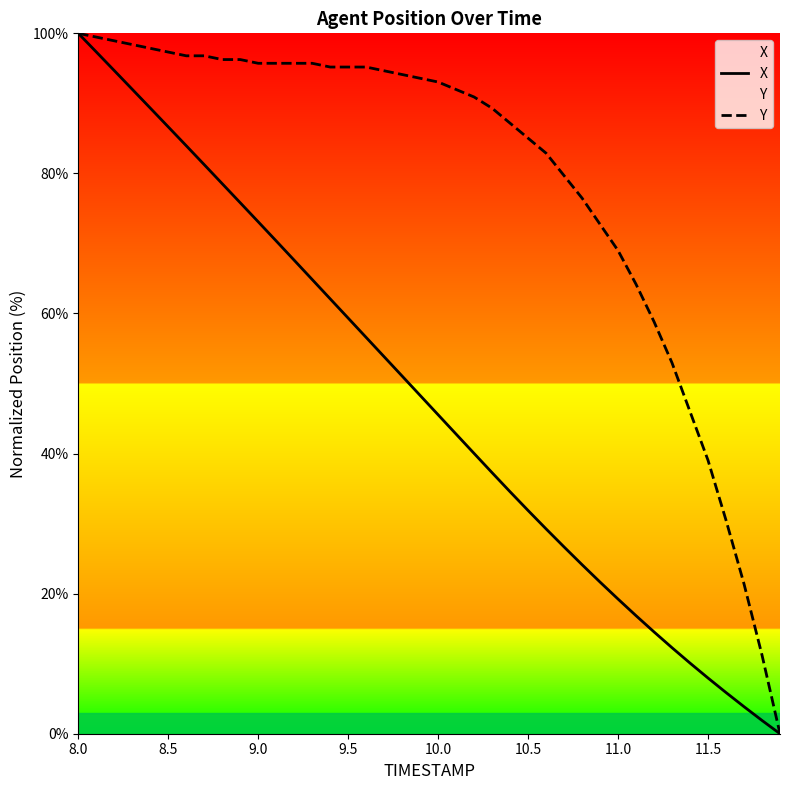

What are all the series names shown in the legend?

X, Y